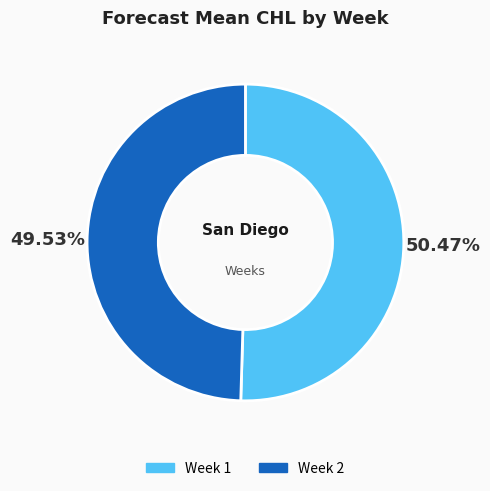

Which category has the smallest portion of the pie?

Week 2